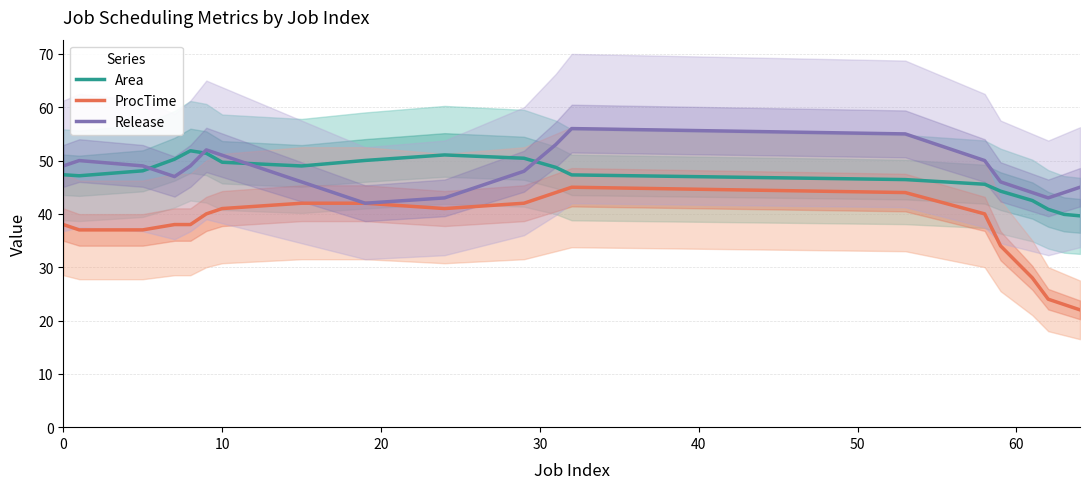

True or false: Release and Area intersect in this chart.

True